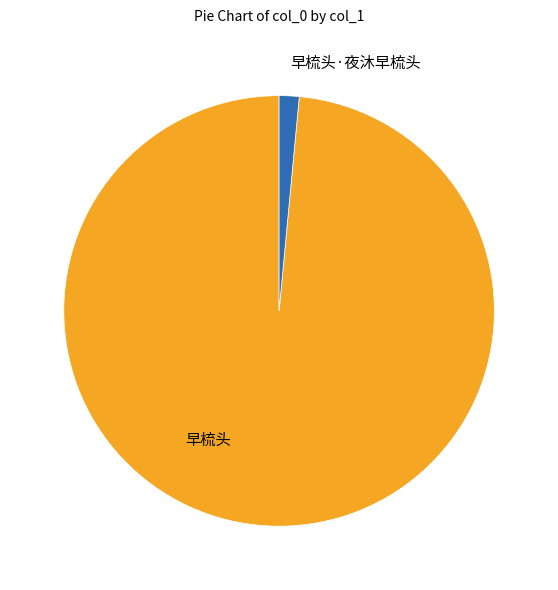

Does any single category account for the majority?

Yes